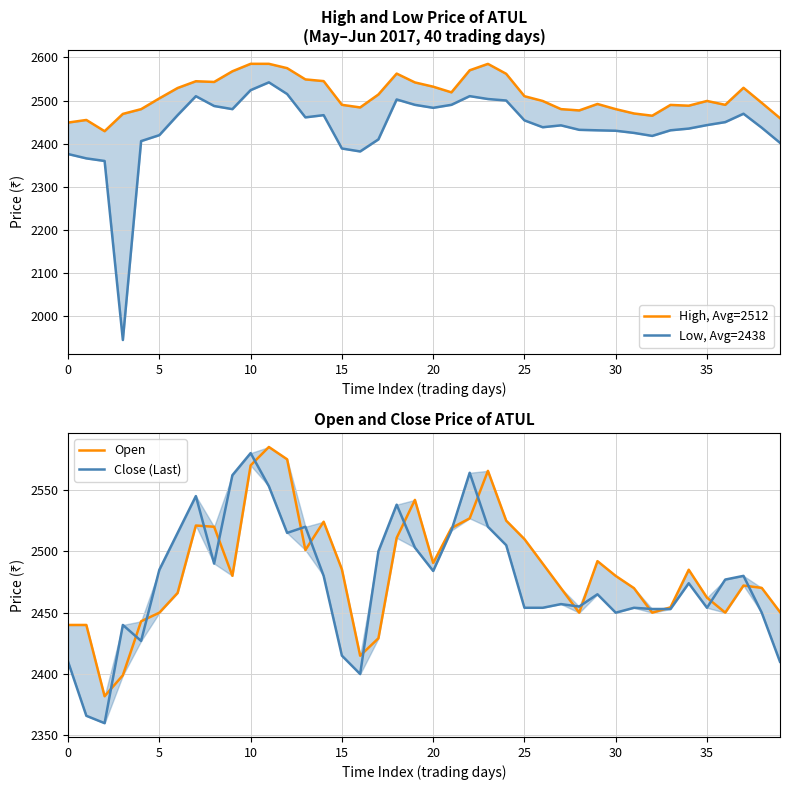

How many series are shown in this chart?

4